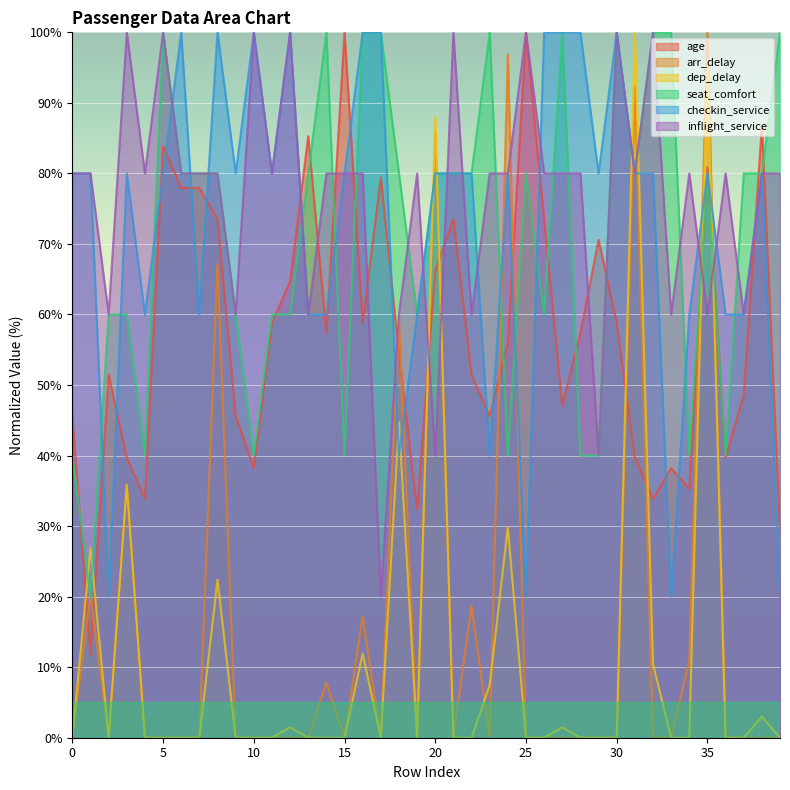

What is the maximum value shown in the chart?

100.0